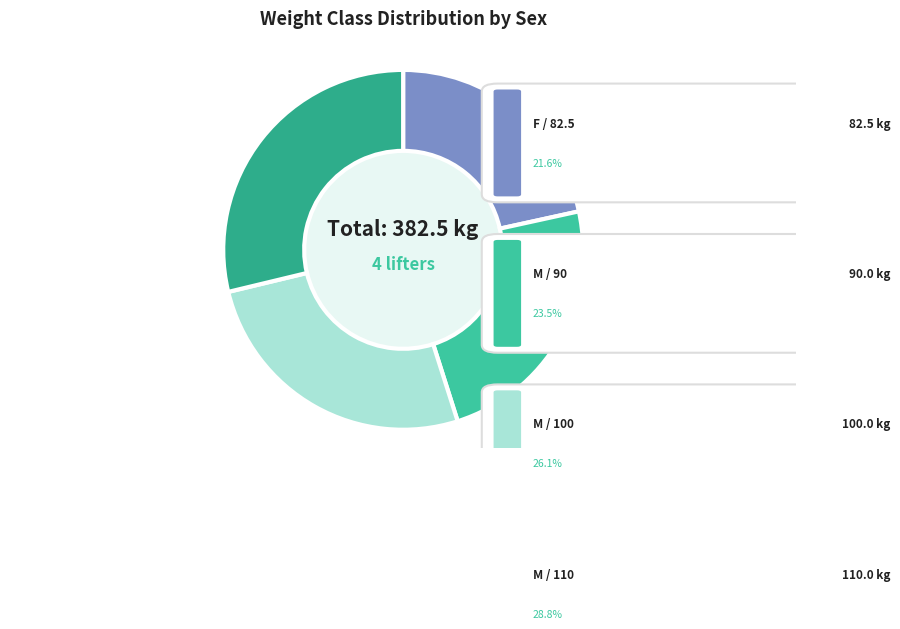

How many slices are in this pie chart?

4